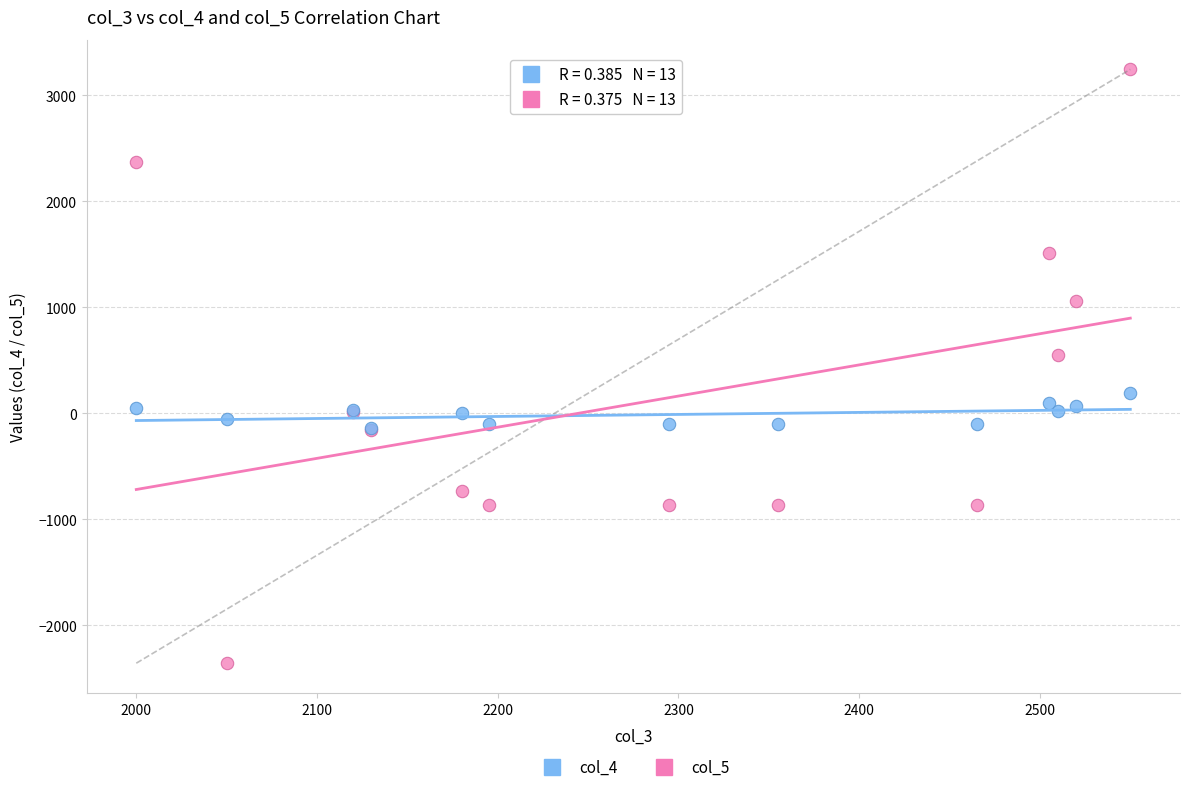

Across all series, what Y value is closest to 443?

554